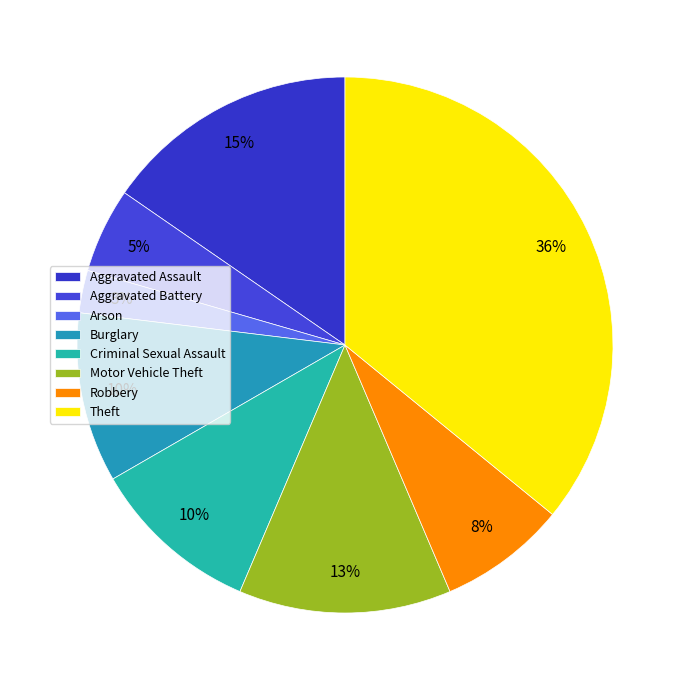

What is the ratio of the value at Motor Vehicle Theft to the value at Theft?

0.4